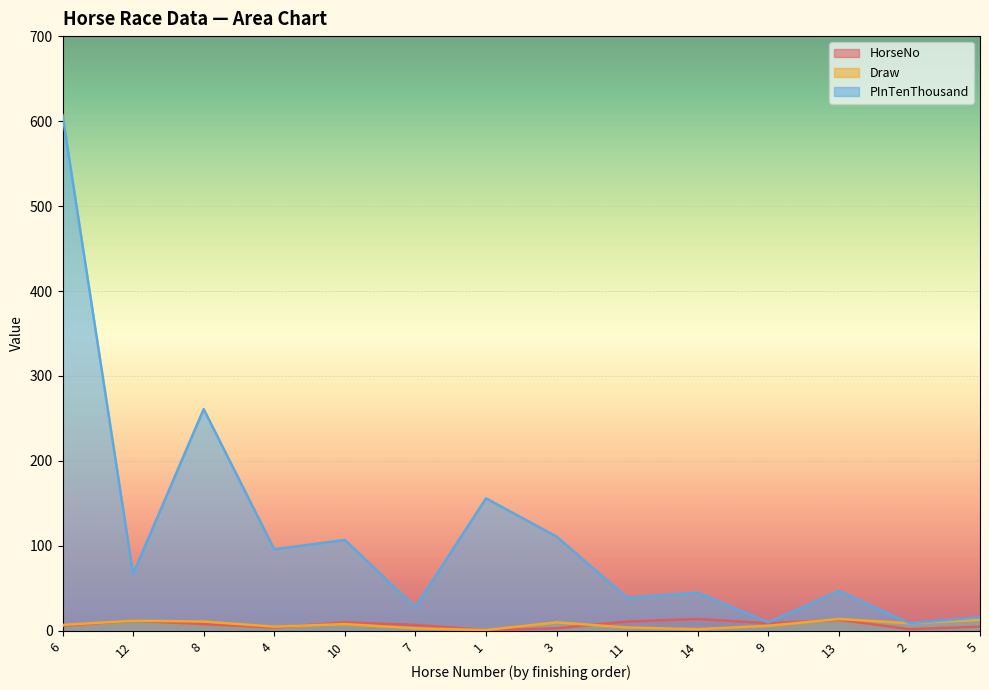

What are all the series names shown in the legend?

HorseNo, Draw, PInTenThousand